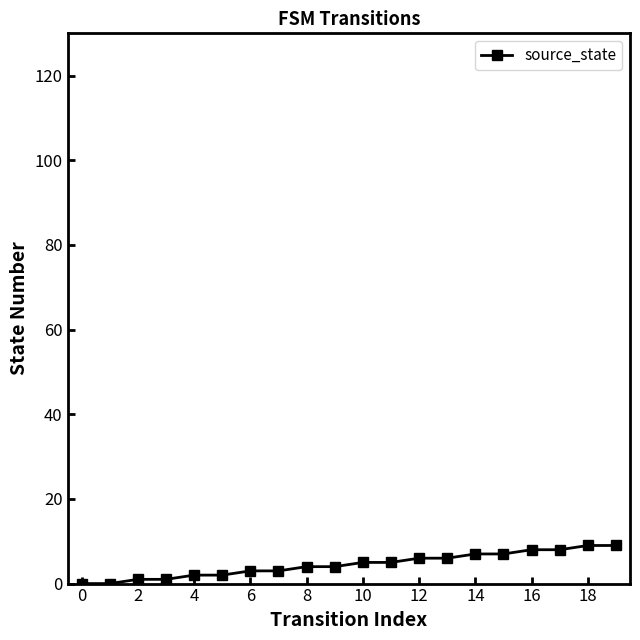

How many series are shown in this chart?

1